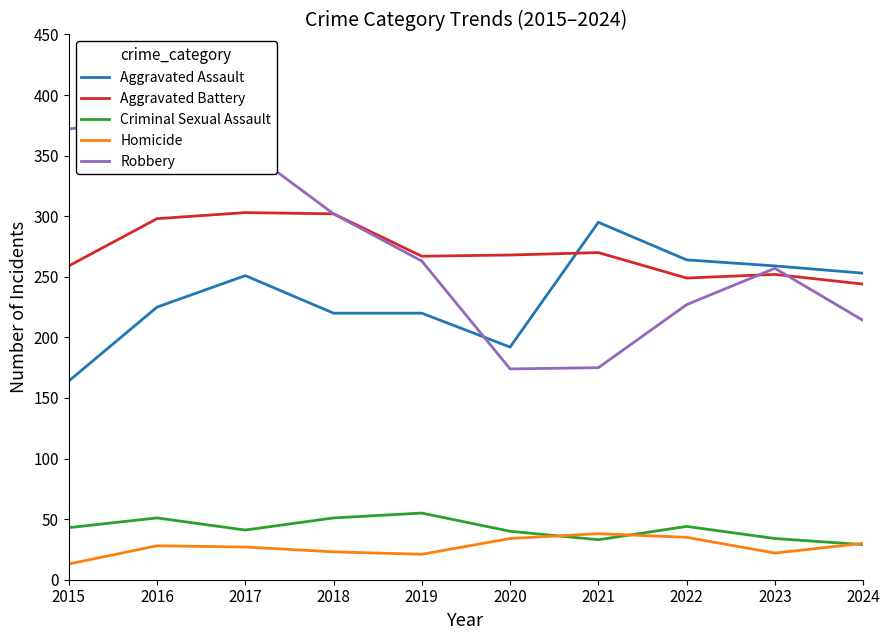

How many times do Robbery and Aggravated Assault cross each other?

1